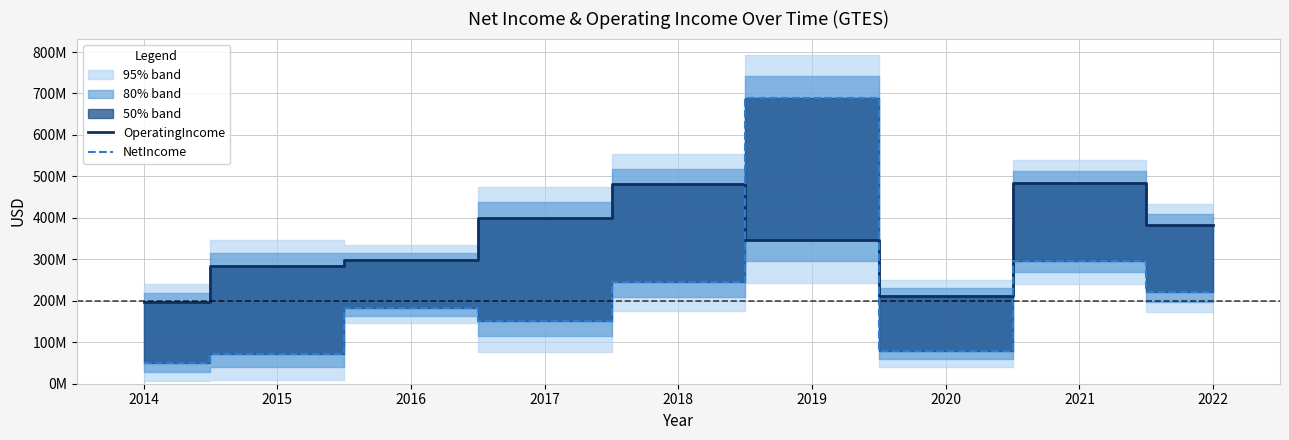

List the series in order of their overall mean, lowest first.

NetIncome, OperatingIncome